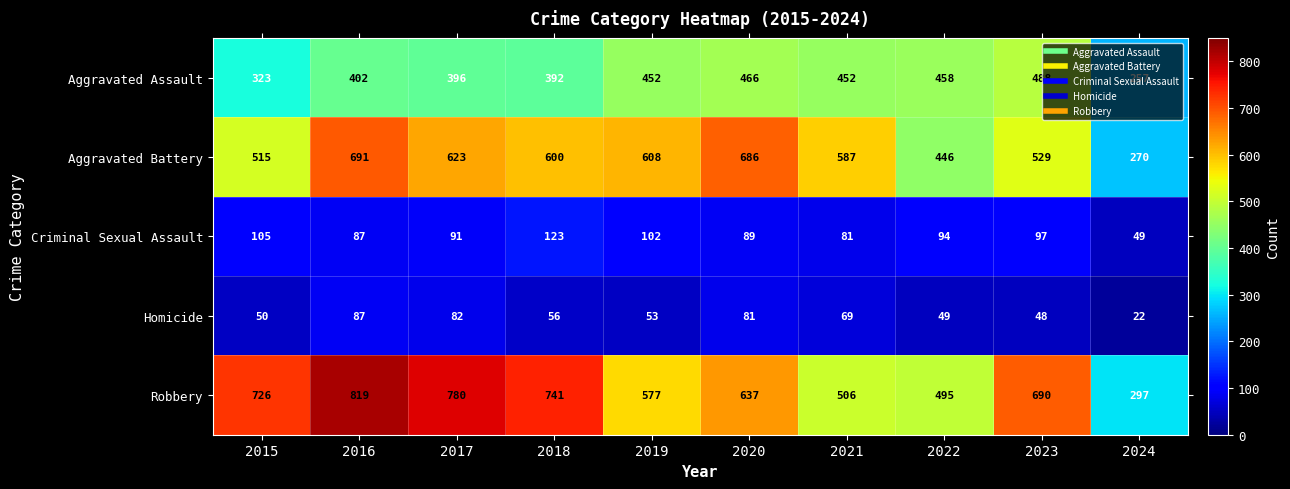

Which series changed the most between 2022 and 2023?

Robbery